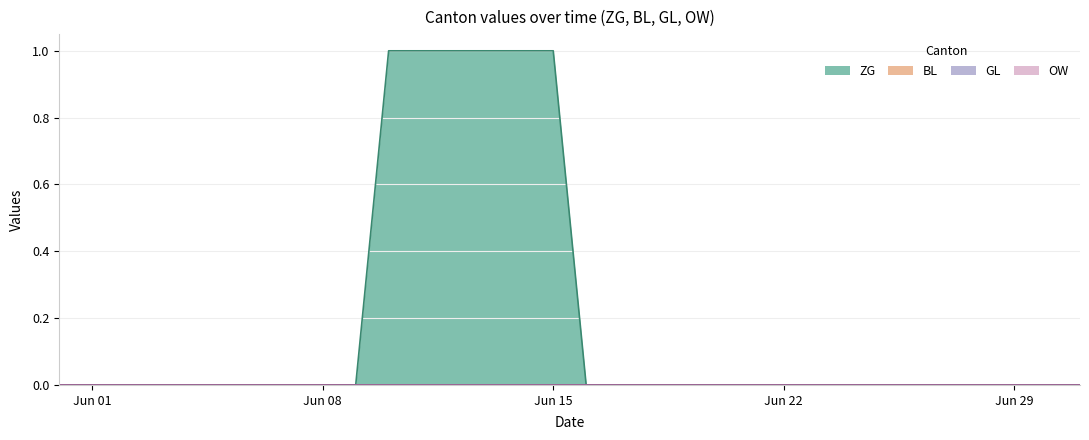

How many lines are shown in the chart?

4